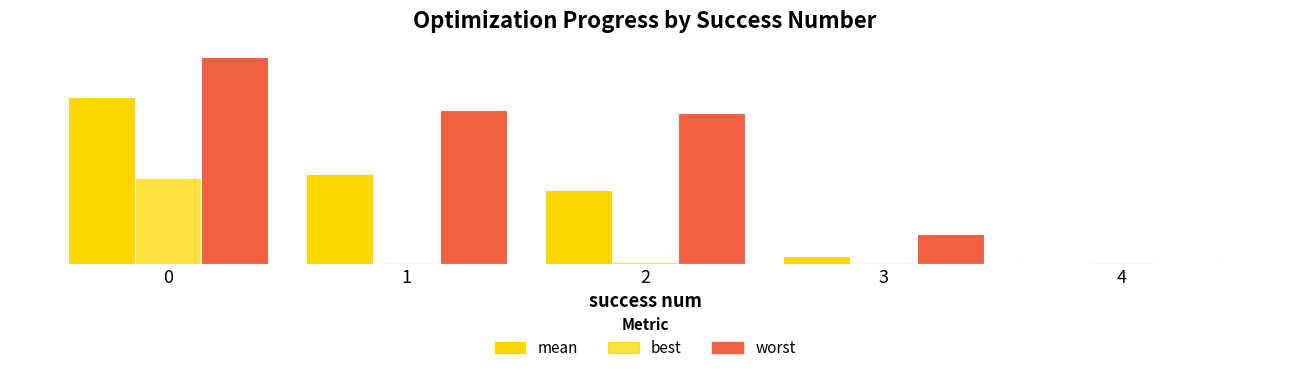

Are the bars horizontal?

No